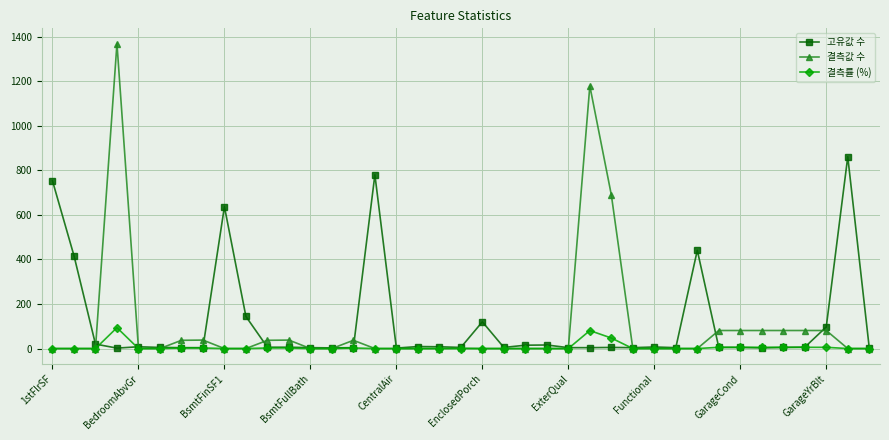

What is the highest value of the 결측률 (%) series?

93.8